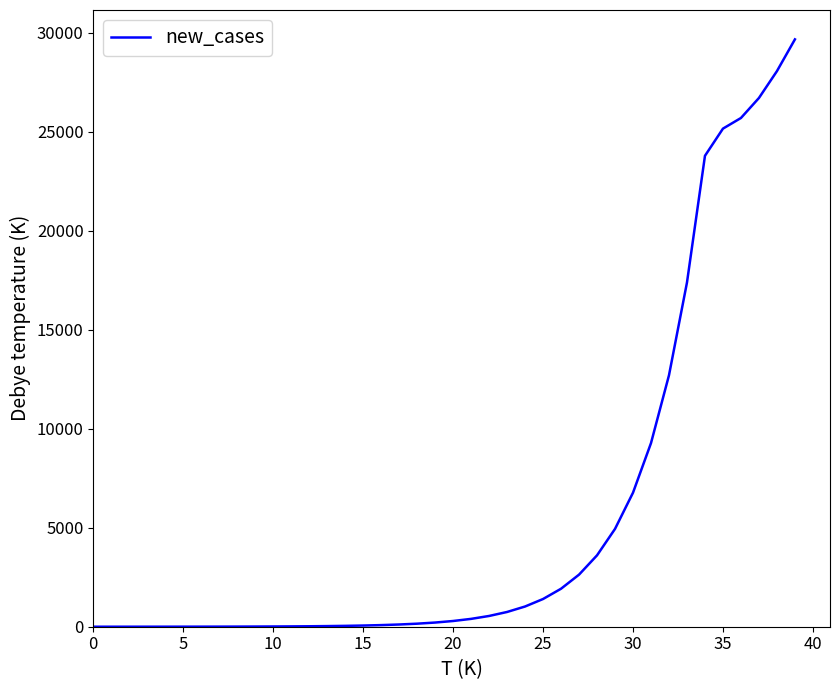

What is the maximum value shown in the chart?

29675.3